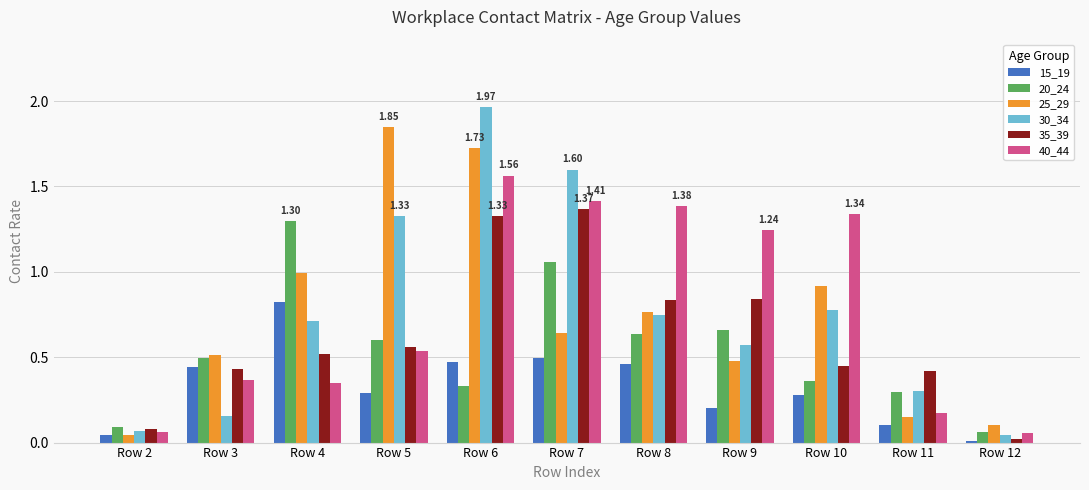

Is it true that 30_34 equals 0.2 at Row 3?

True